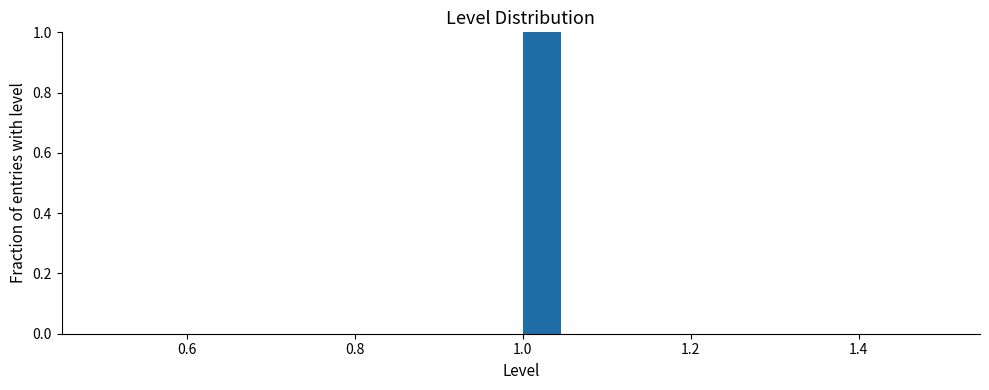

Read against the x-axis, roughly where is the centre of the tallest bar?

1.02